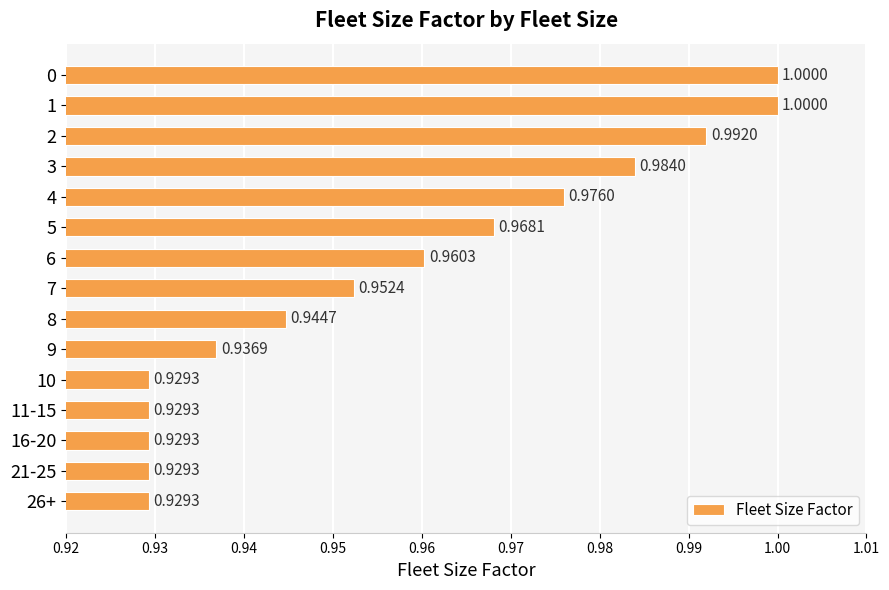

How many values are between 0 and 1?

15